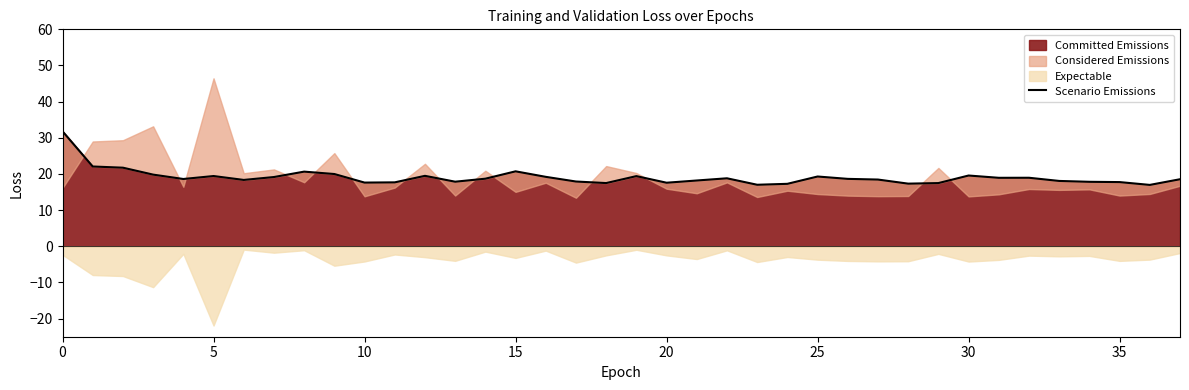

Approximately how many times larger is the value at 14 compared to 11?

1.1